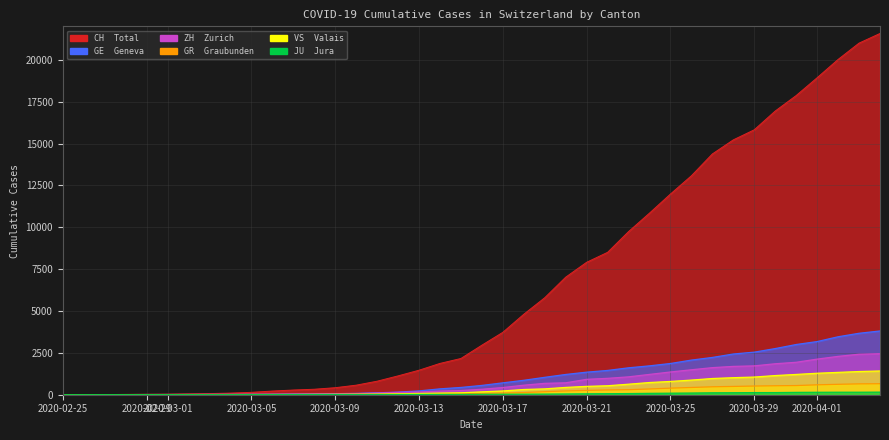

Which series has the largest total across all categories?

CH